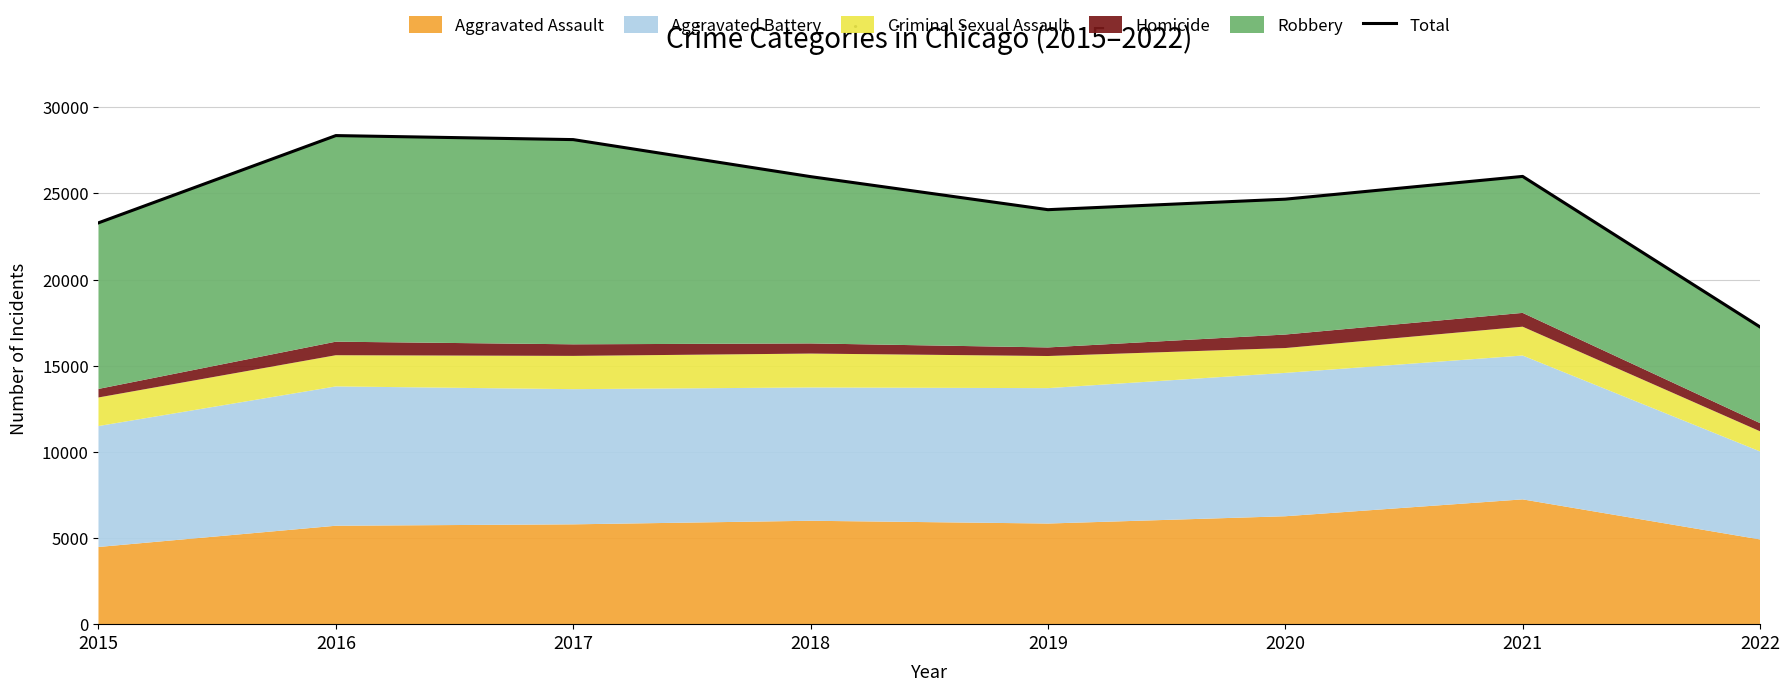

Reading right to left, transcribe all the data shown in this chart.

17249	25984	24663	24053	25971	28120	28353	23290